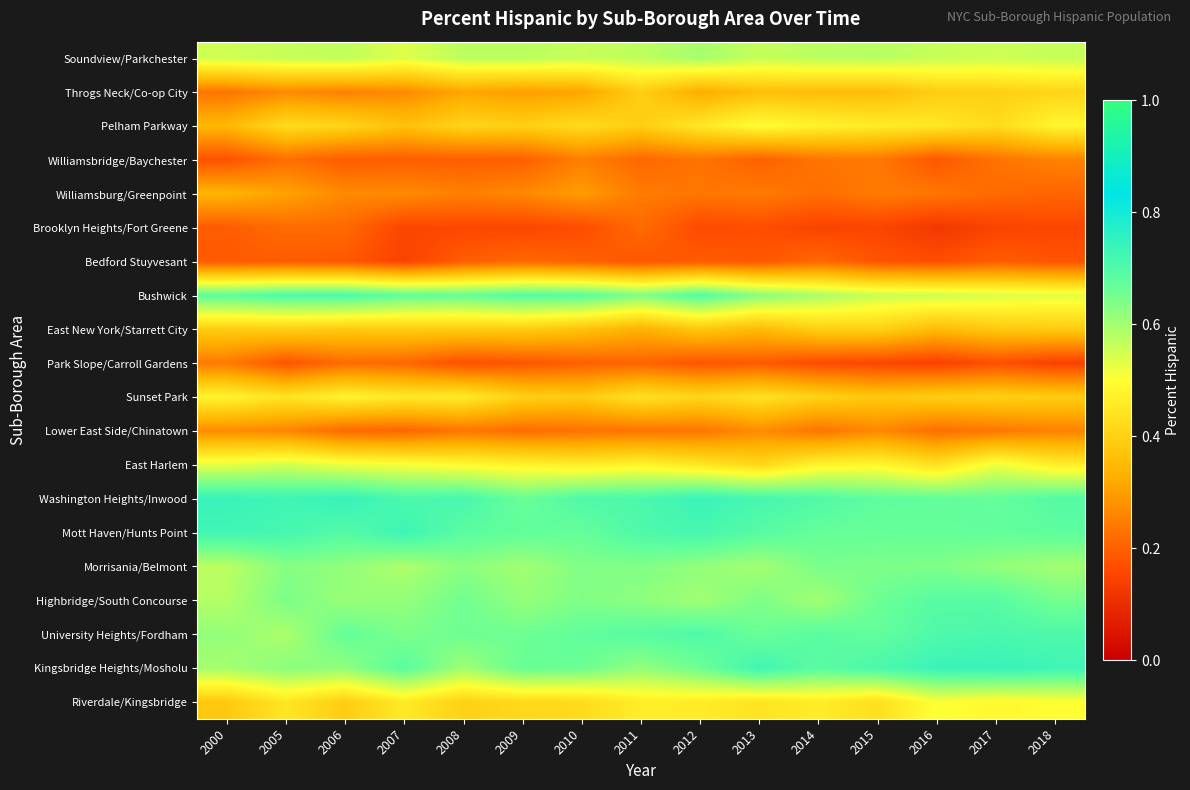

What is the total value across all series at 2018?

9.0